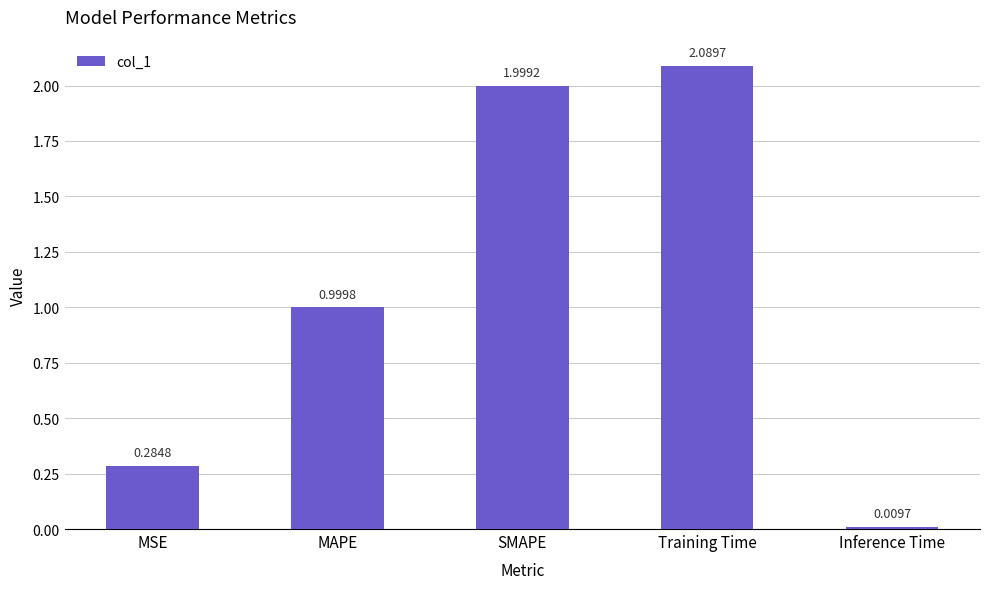

Does the chart contain any negative values?

No